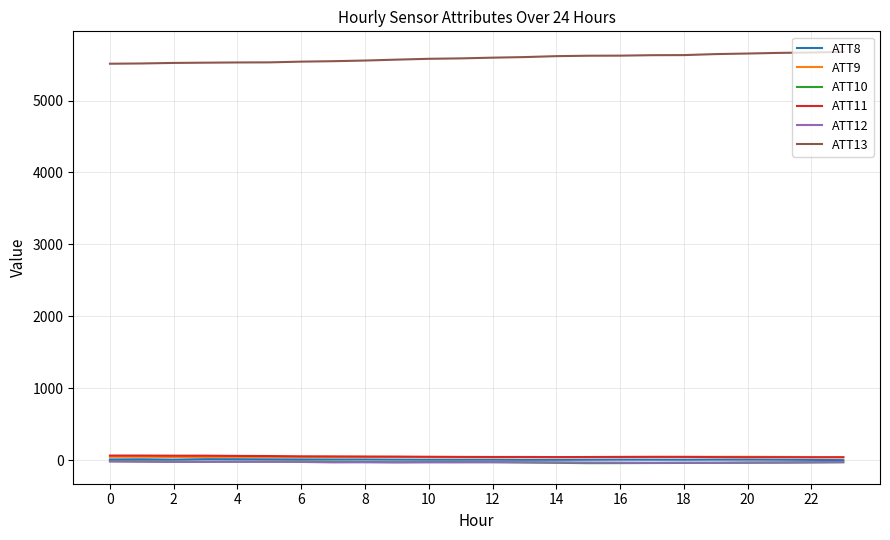

True or false: ATT13 and ATT10 intersect in this chart.

False